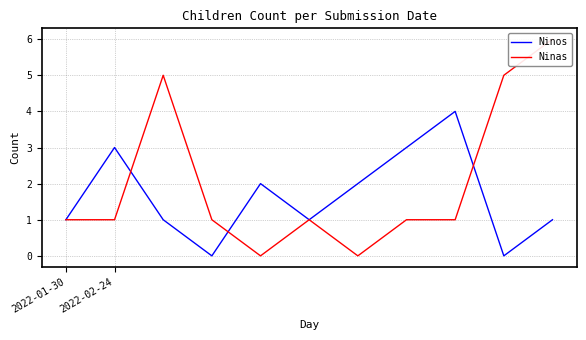

How many values in the Ninas series exceed 1?

3